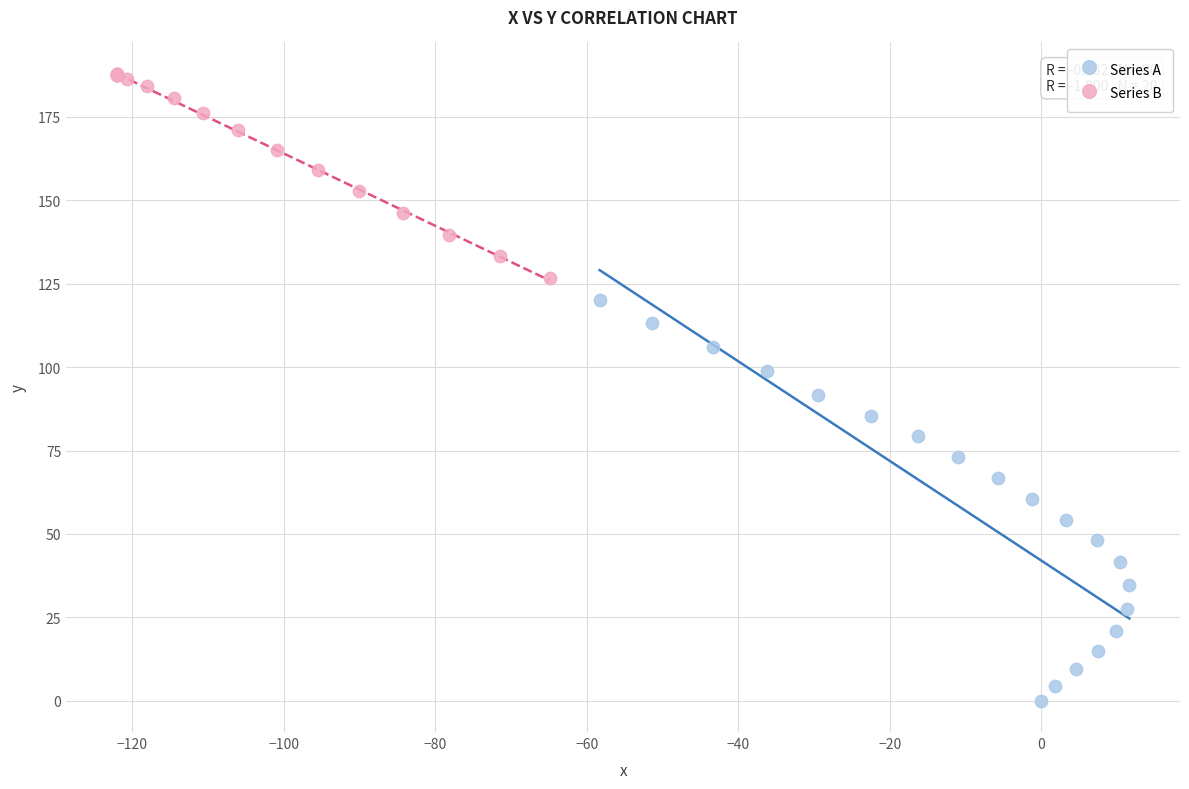

Which series reaches the maximum Y coordinate?

Series B